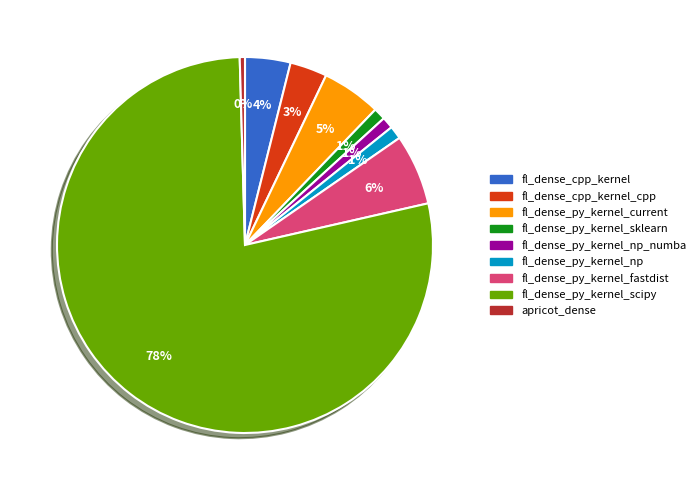

Count the number of slices in the pie.

9